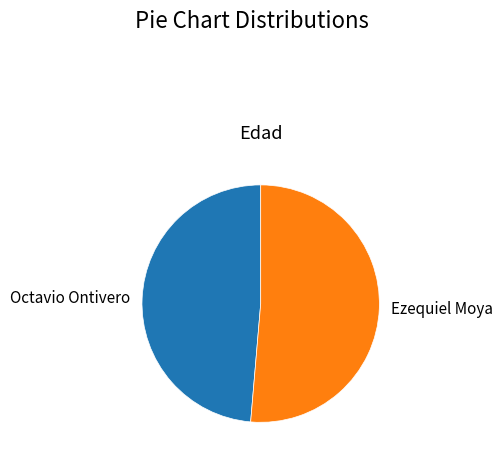

Between Ezequiel Moya and Octavio Ontivero, which is larger?

Ezequiel Moya